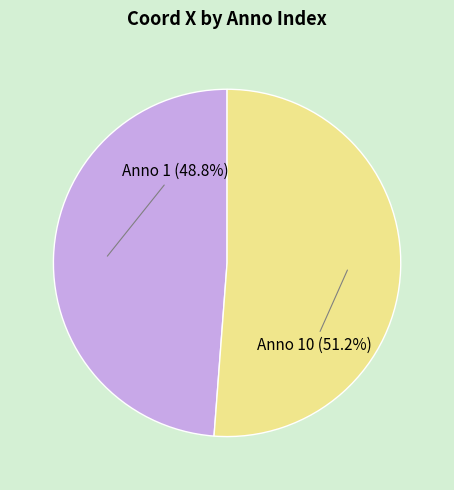

Rank the categories by value from highest to lowest.

Anno 10 (51.2%), Anno 1 (48.8%)